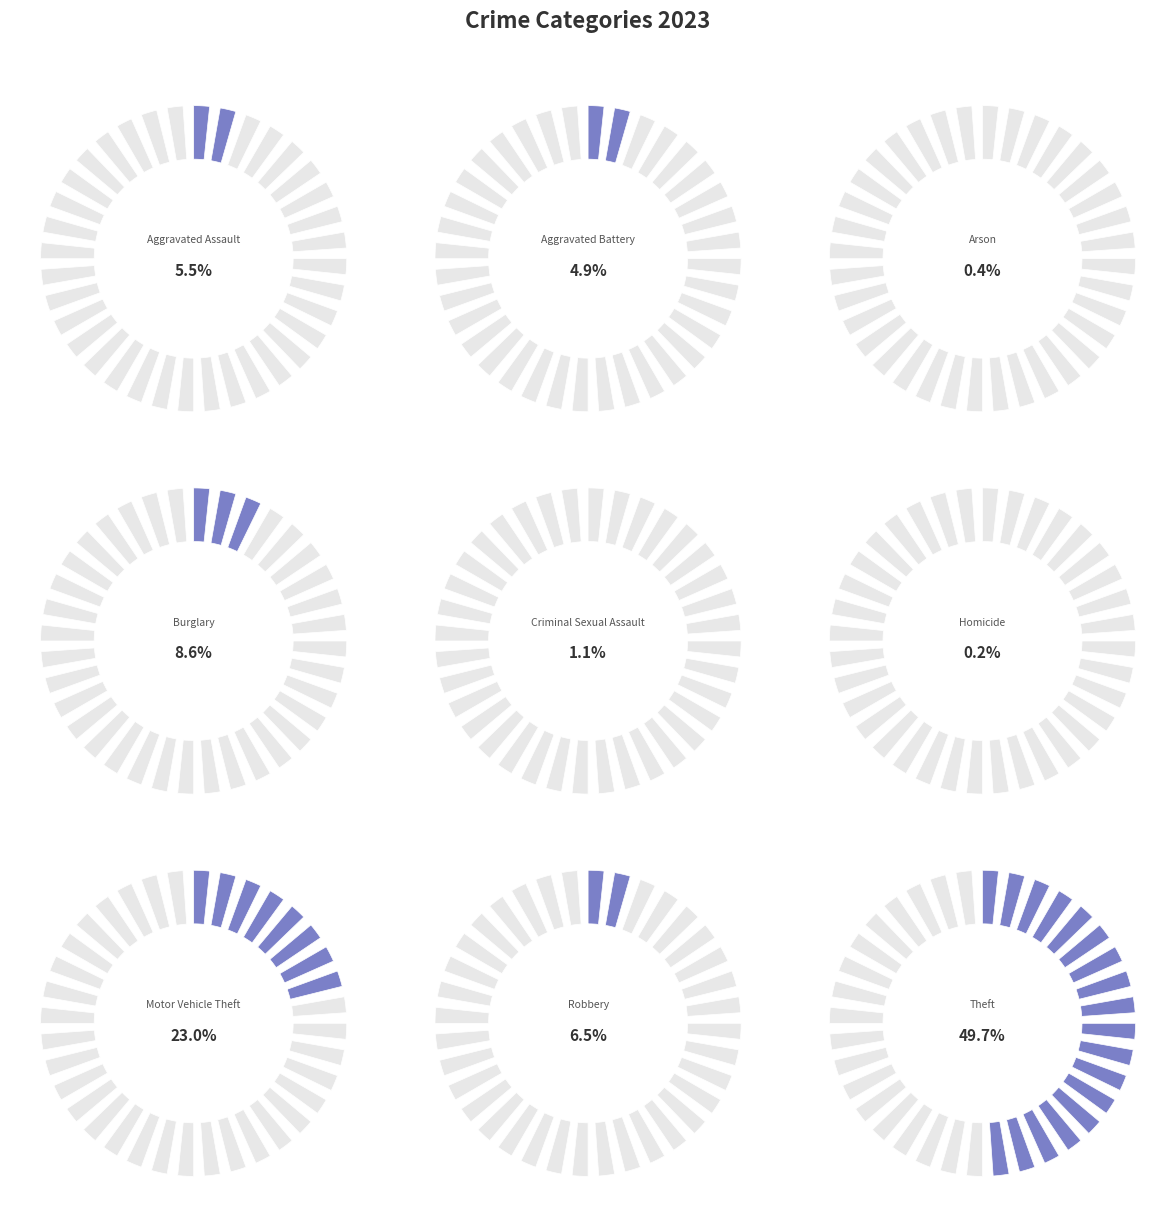

How many segments does this pie chart have?

9